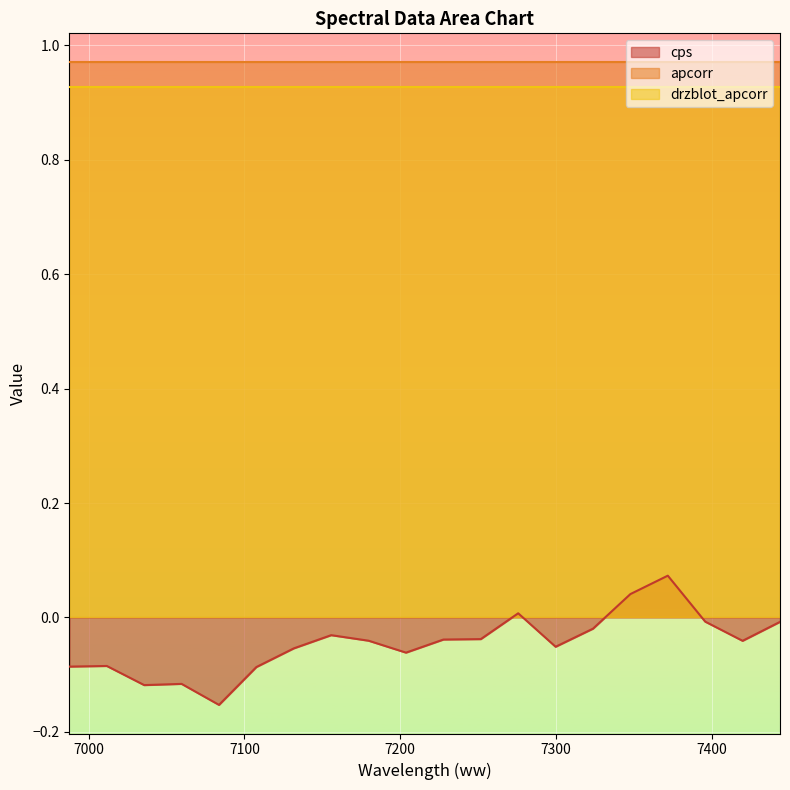

What is the label of the 8th point from the right?

7275.706417515406